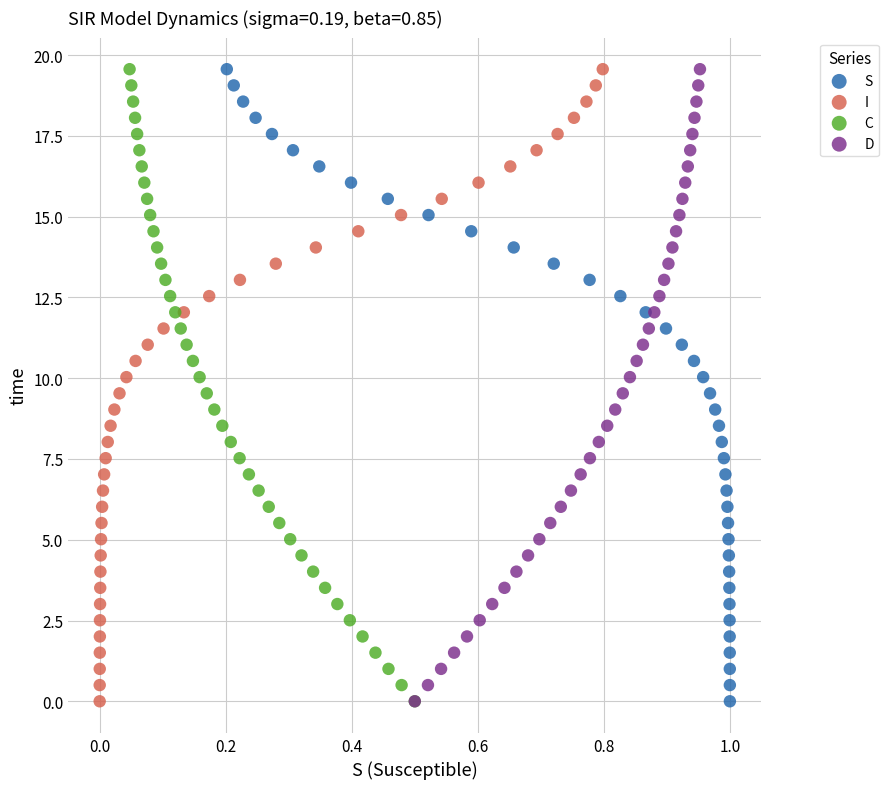

What are all the series names shown in the legend?

S, I, C, D